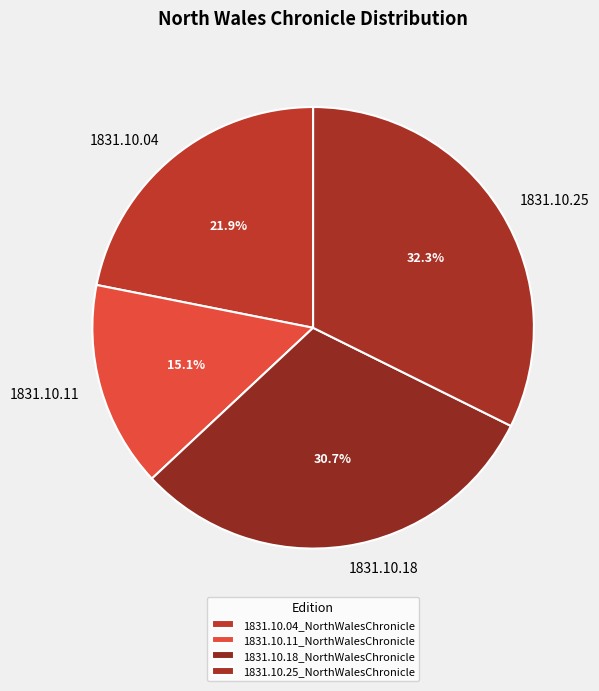

How many slices are in this pie chart?

4